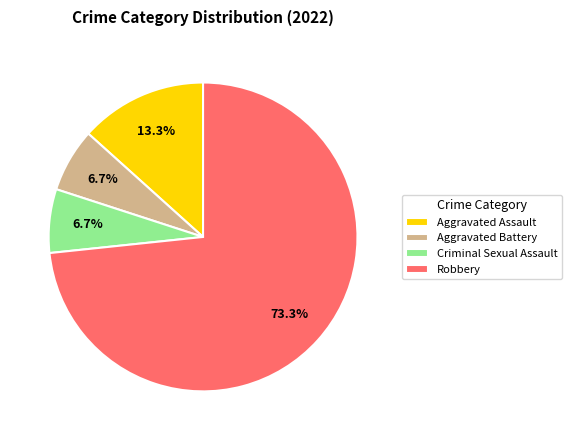

What percentage is the Criminal Sexual Assault slice, to the nearest percent?

7%